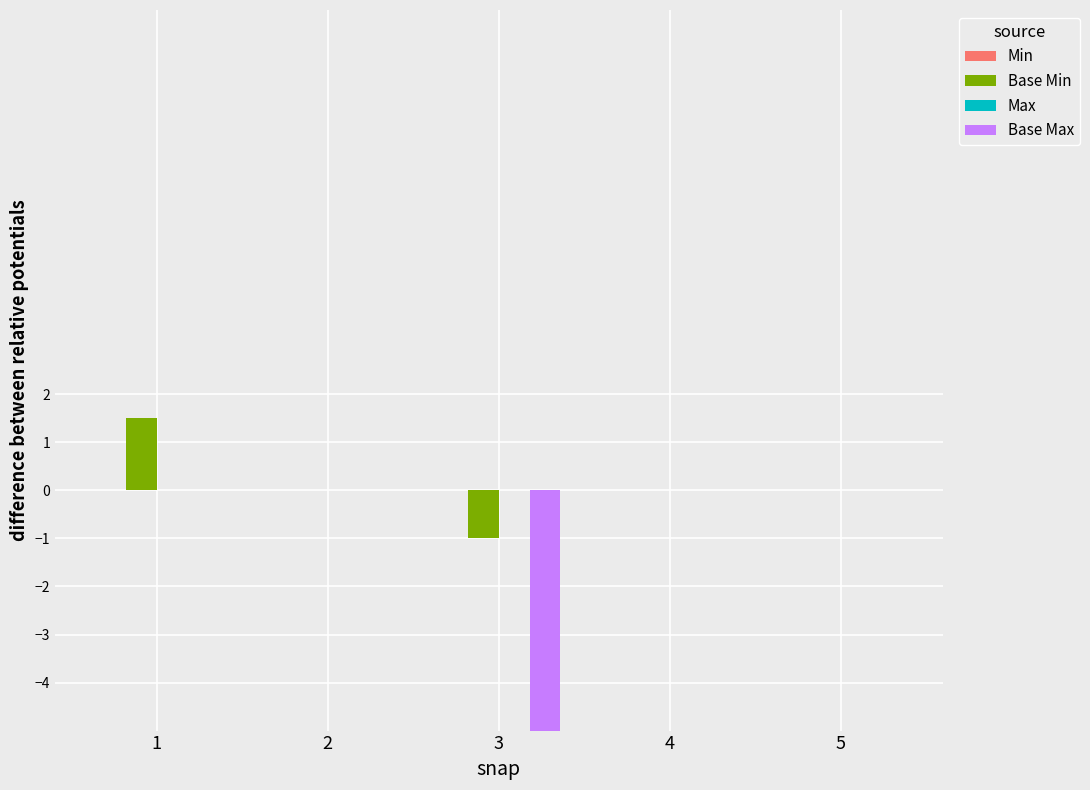

What is the difference between the highest and lowest values at 3?

299.7